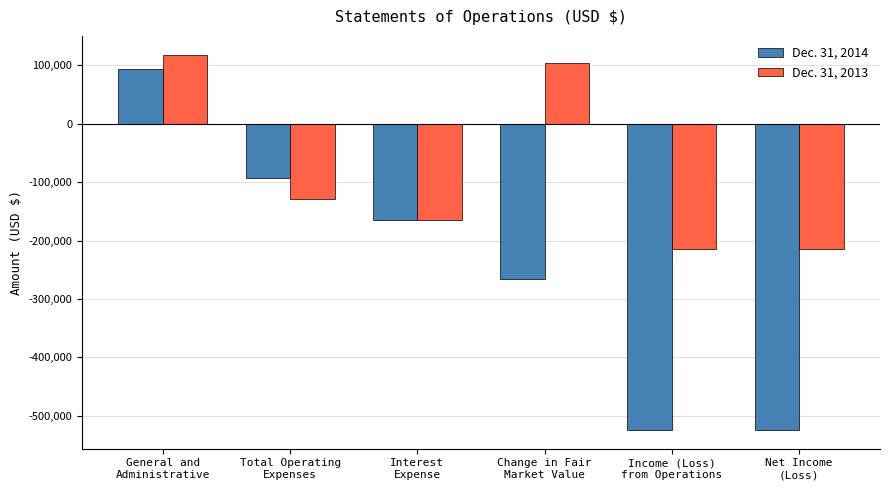

Are the bars grouped side by side (vs. stacked)?

Yes